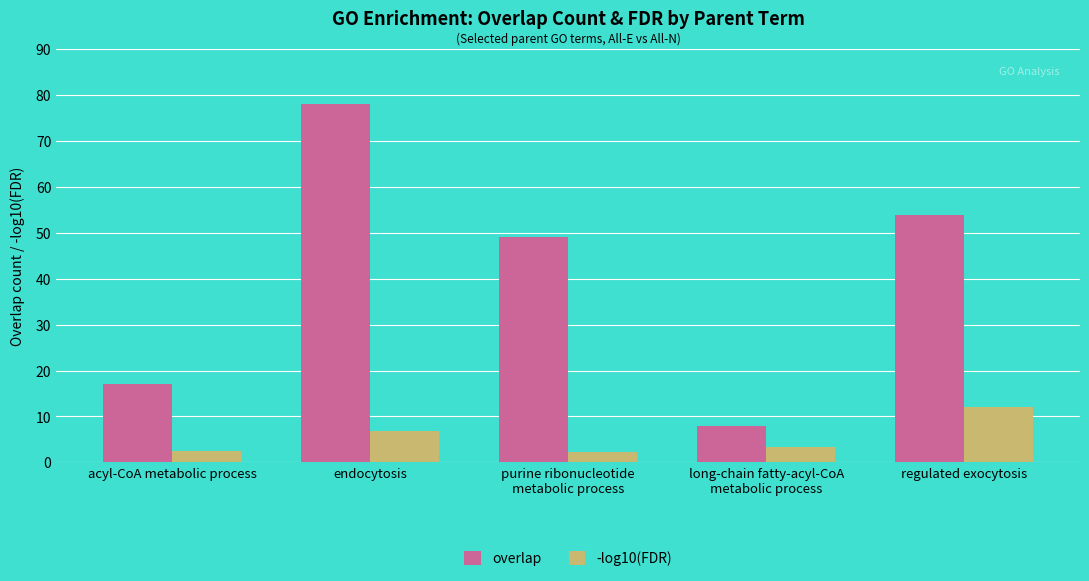

How many values in the -log10(FDR) series exceed 3?

3